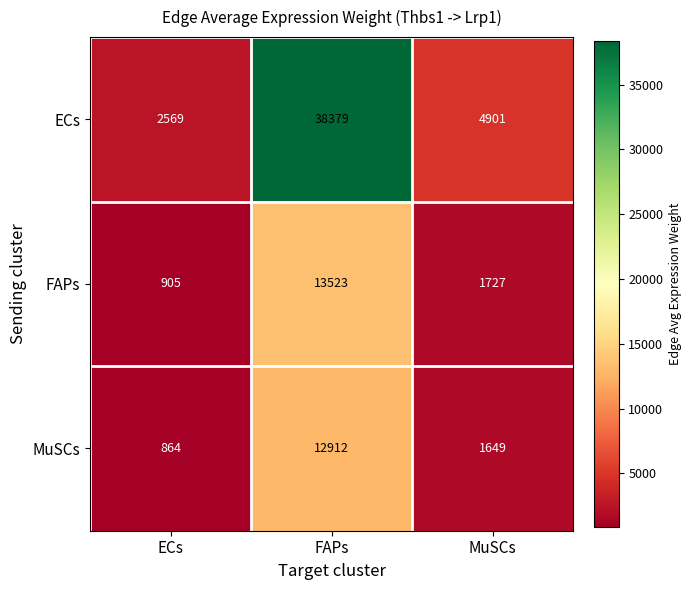

Rank the series at MuSCs from lowest to highest value.

MuSCs, FAPs, ECs